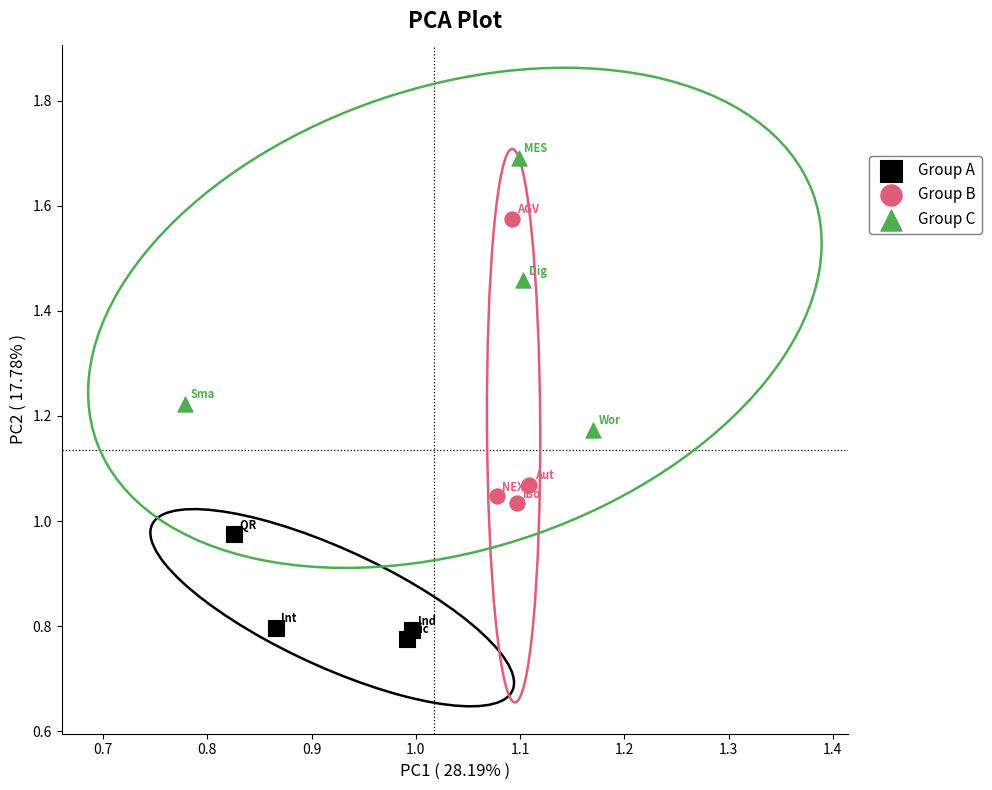

What are all the series names shown in the legend?

Group A, Group B, Group C